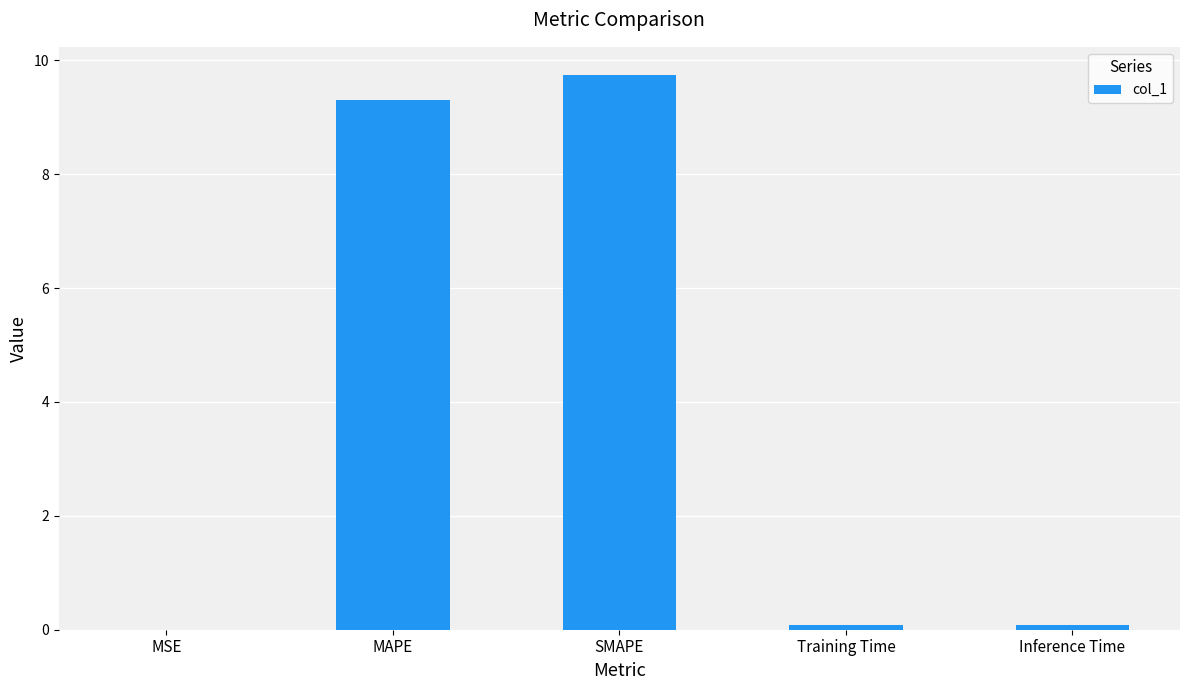

What is the sum of the values at MSE and Inference Time?

0.1